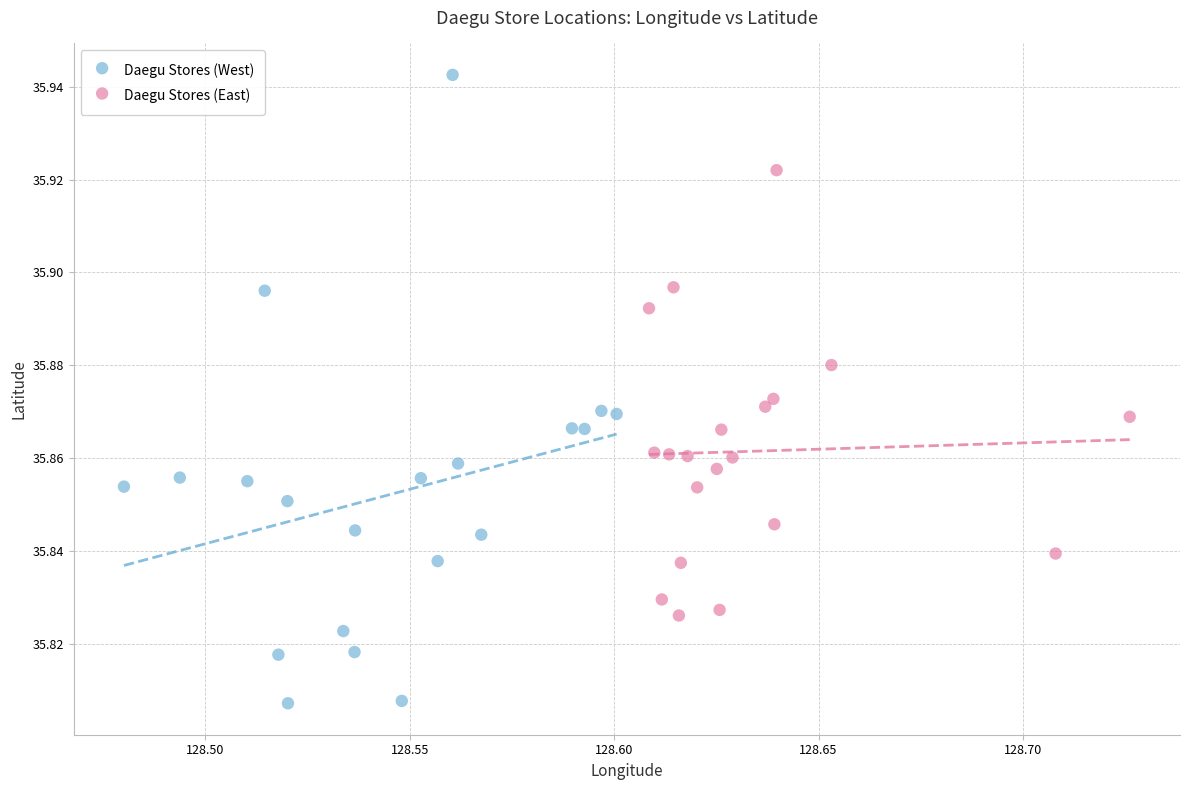

Which series reaches the minimum Y coordinate?

Daegu Stores (West)